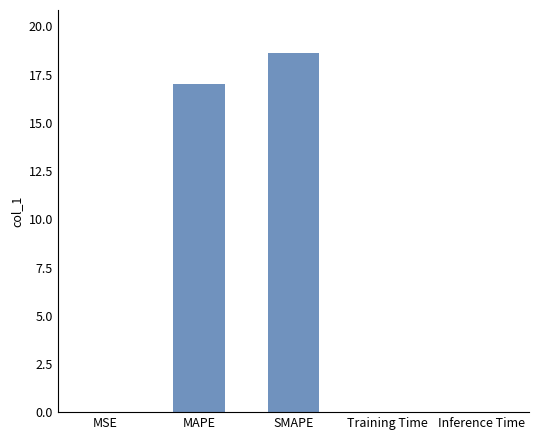

Is it true that the value at MAPE is 27.4?

False